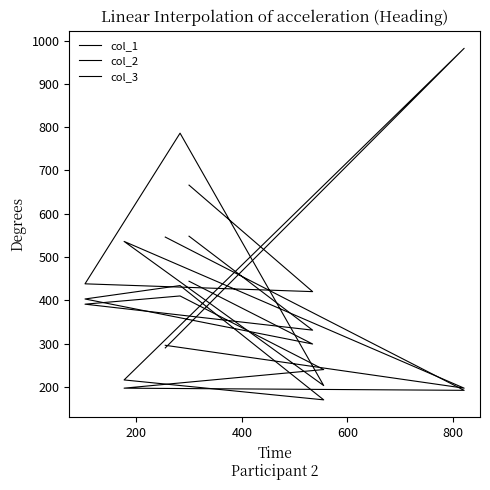

Is the value of col_1 at 6 greater than the value of col_3 at 200?

Yes